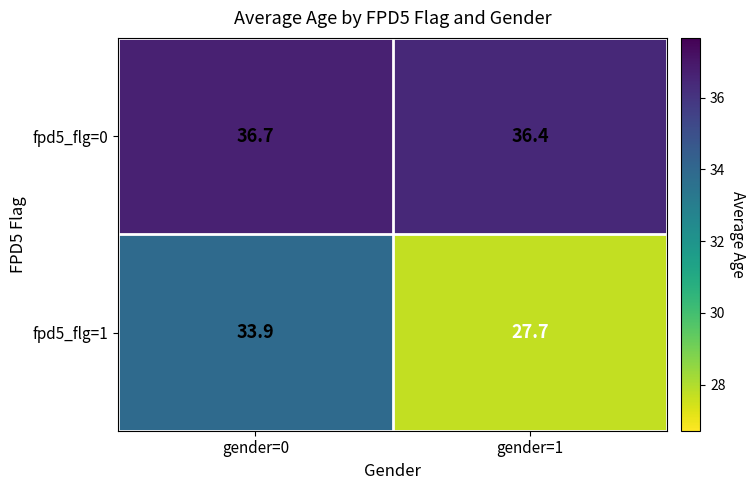

What is the spread (max minus min) of values at gender=1?

8.7